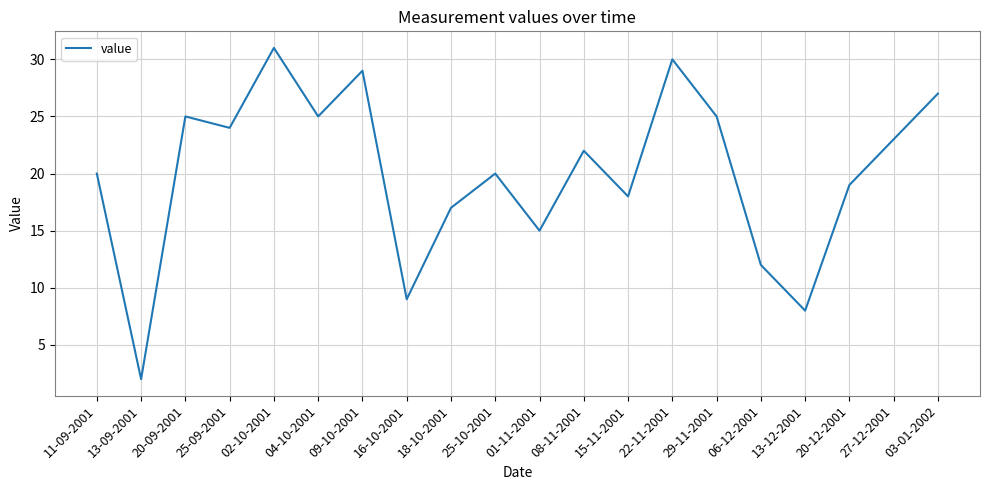

How many categories are shown in the chart?

20